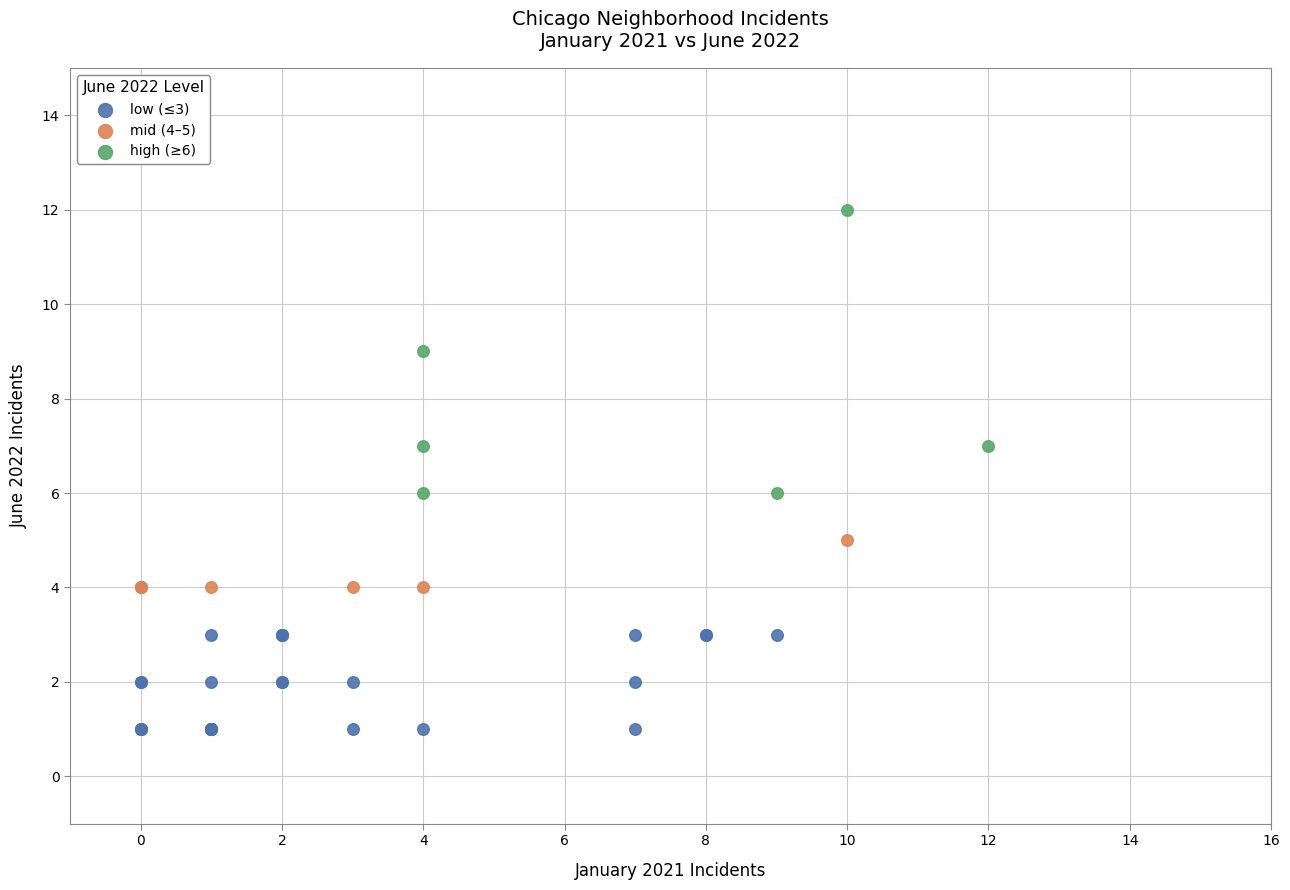

Which series has the widest spread of Y values?

high (≥6)